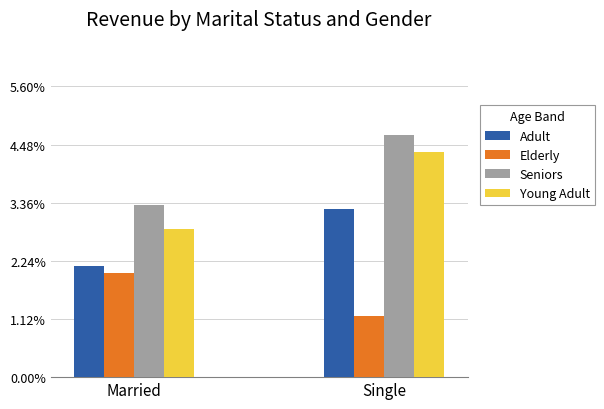

The value of Young Adult at Married is 2.8. True or false?

True